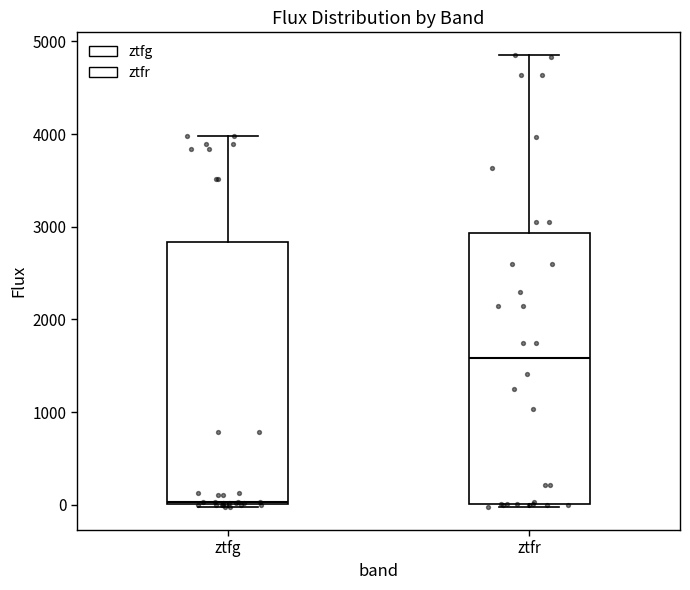

Reading left to right, read every box against the y-axis: the position of its median line, the range the box covers, and the ends of its whiskers. The values are not printed on the chart, so give them approximately, as read against the axis.

ztfg: median 0, box 0 to 2800, whiskers 0 (just below the box's lower edge) to 4000
ztfr: median 1600, box 0 to 2900, whiskers 0 to 4900